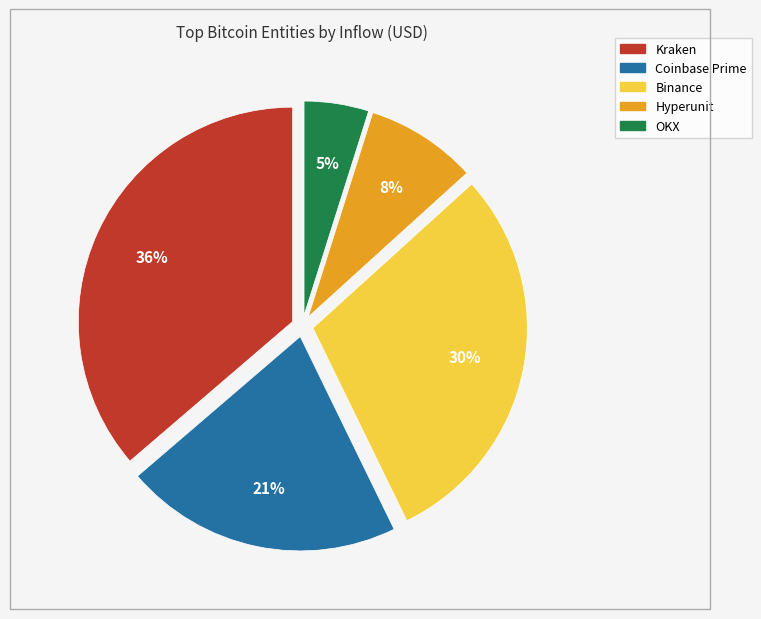

Does Kraken represent more than half of the total?

No